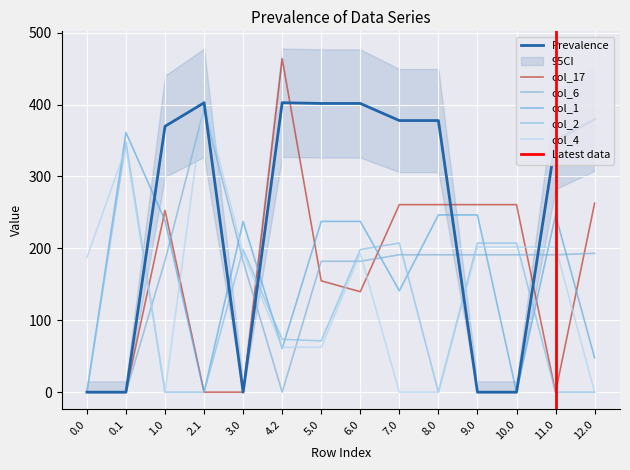

True or false: col_4 and Prevalence intersect in this chart.

True